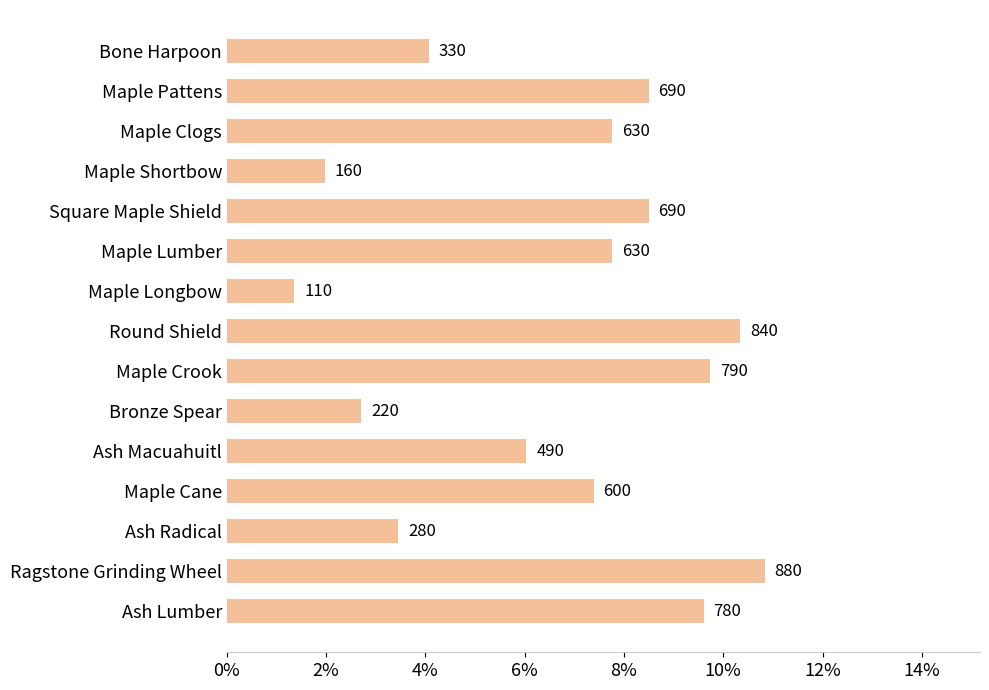

Does the chart contain any negative values?

No